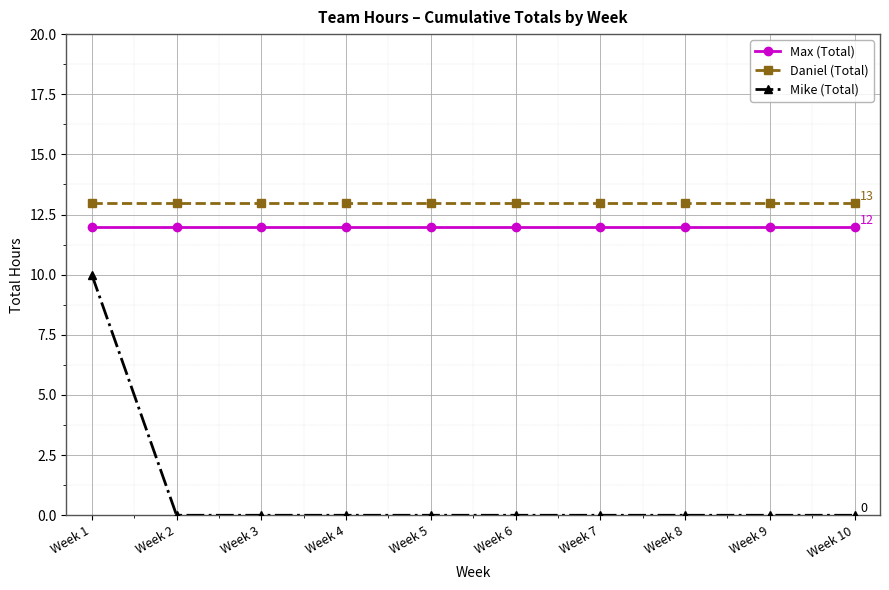

The Max (Total) series shows 12 at Week 7. True or false?

True